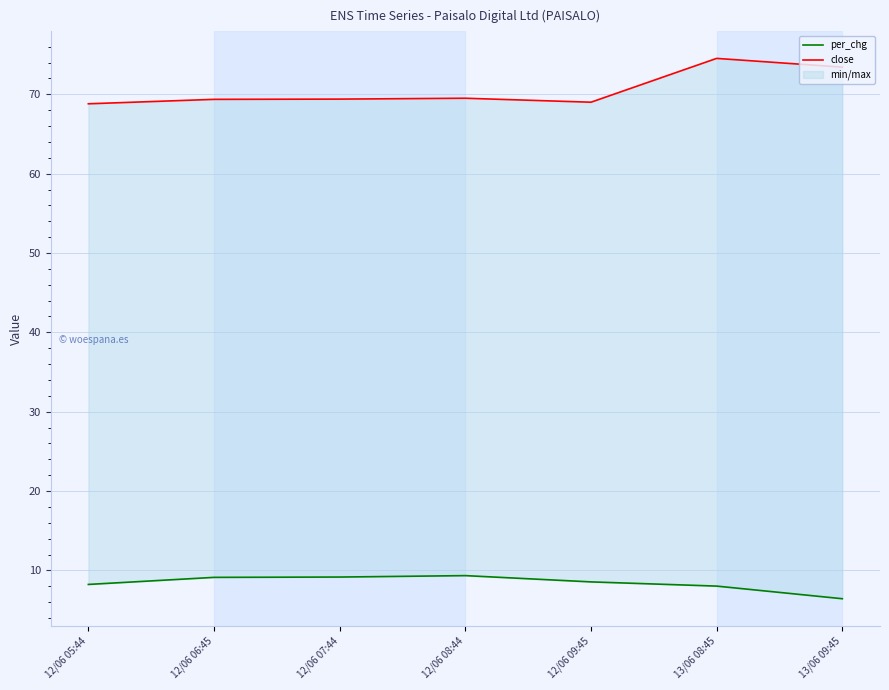

Which series has the largest total across all categories?

close